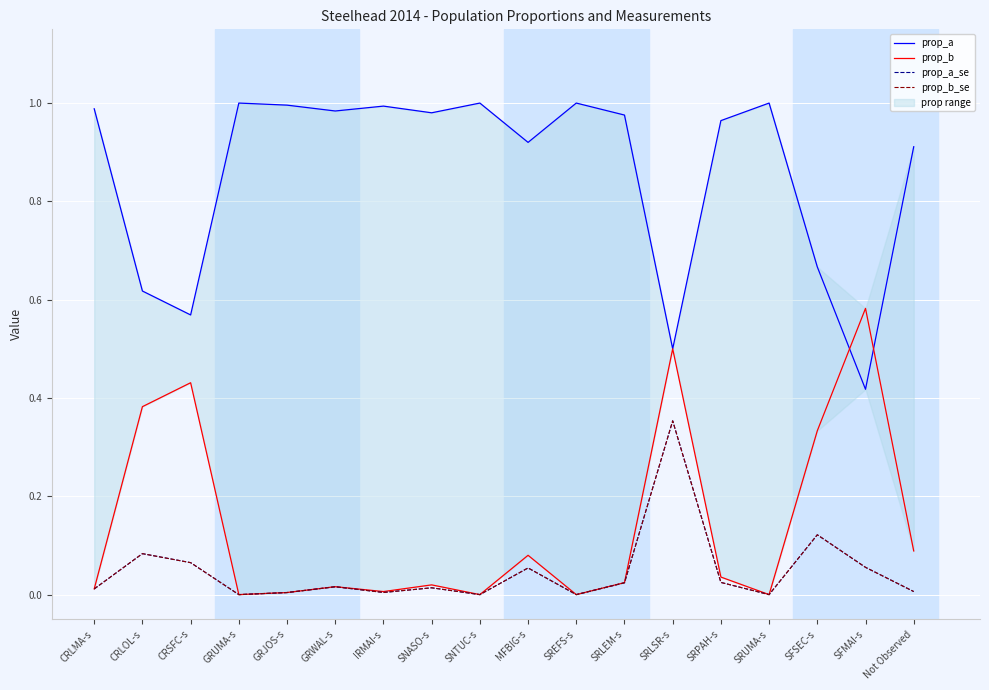

How many lines are shown in the chart?

4